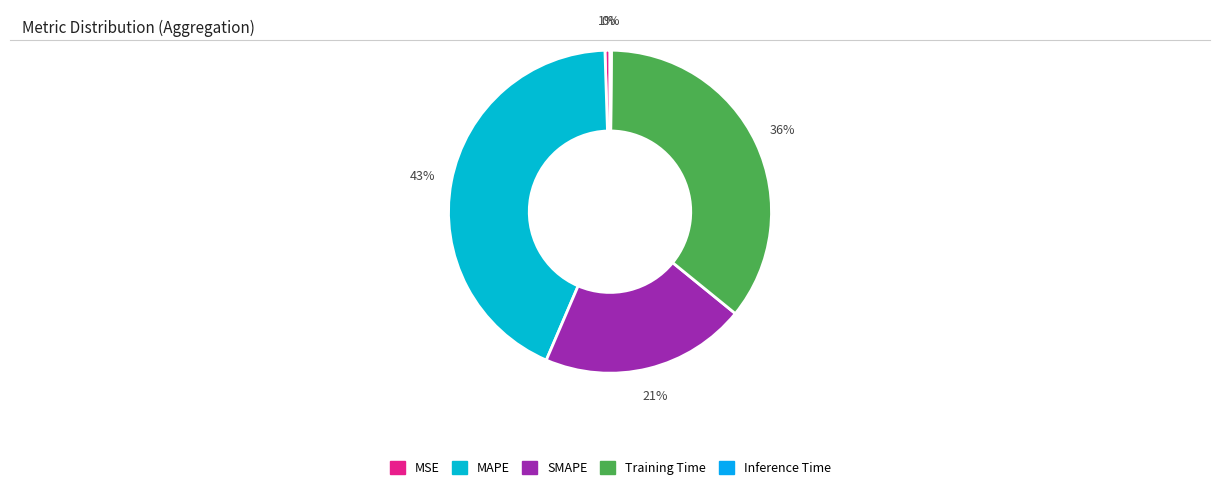

To the nearest percent, what is the average slice percentage?

20%